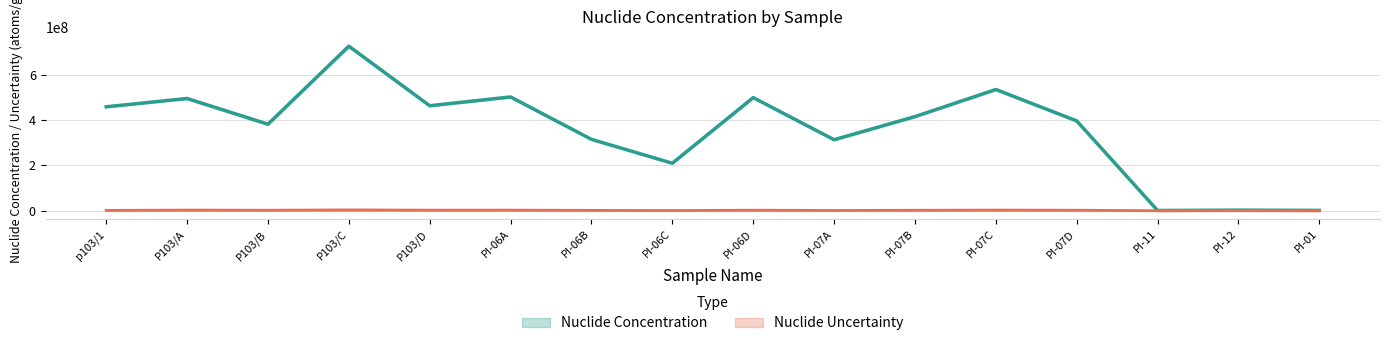

How many distinct data groups are displayed?

2